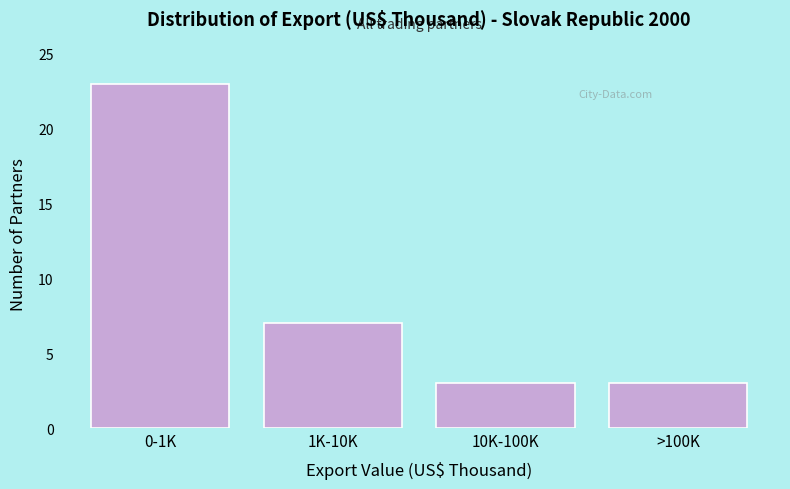

Reading left to right, list all the values displayed in this chart.

0-1K=23	1K-10K=7	10K-100K=3	>100K=3